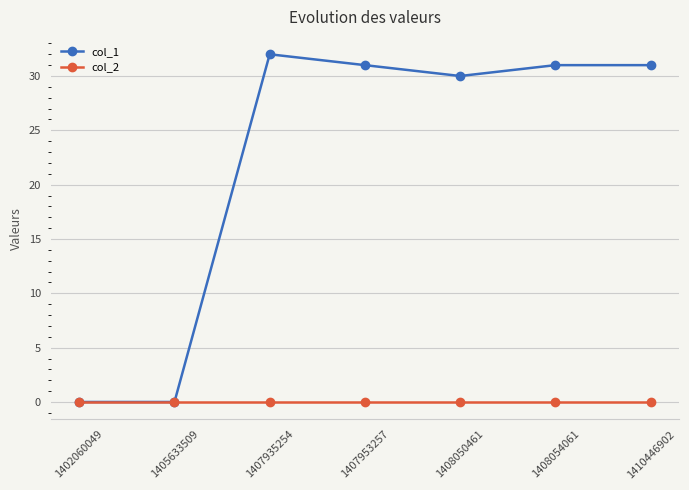

At how many categories does at least one series exceed 13?

5